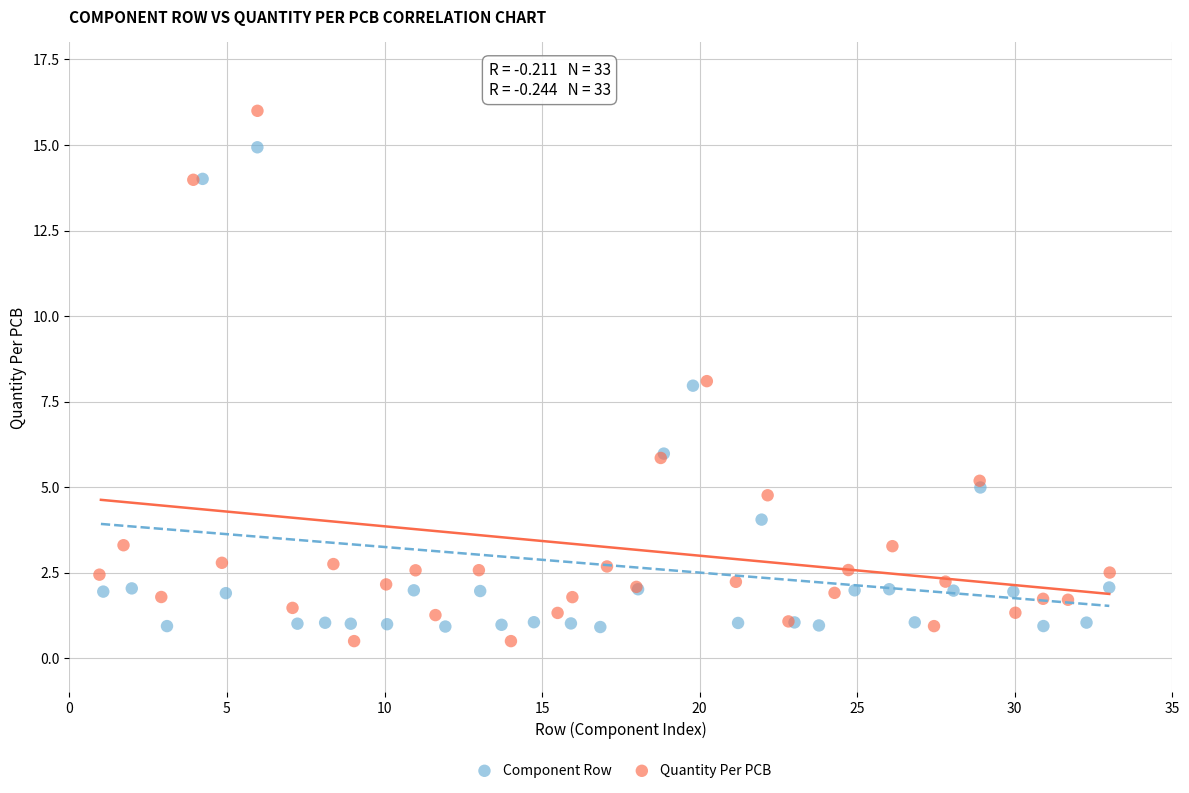

Which series reaches the maximum Y coordinate?

Quantity Per PCB